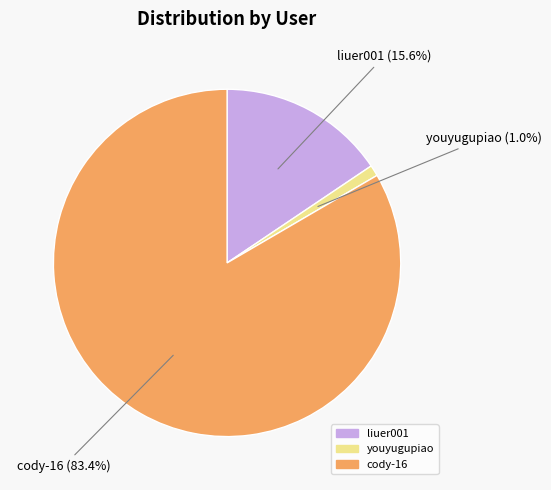

Which slice is the smallest?

youyugupiao